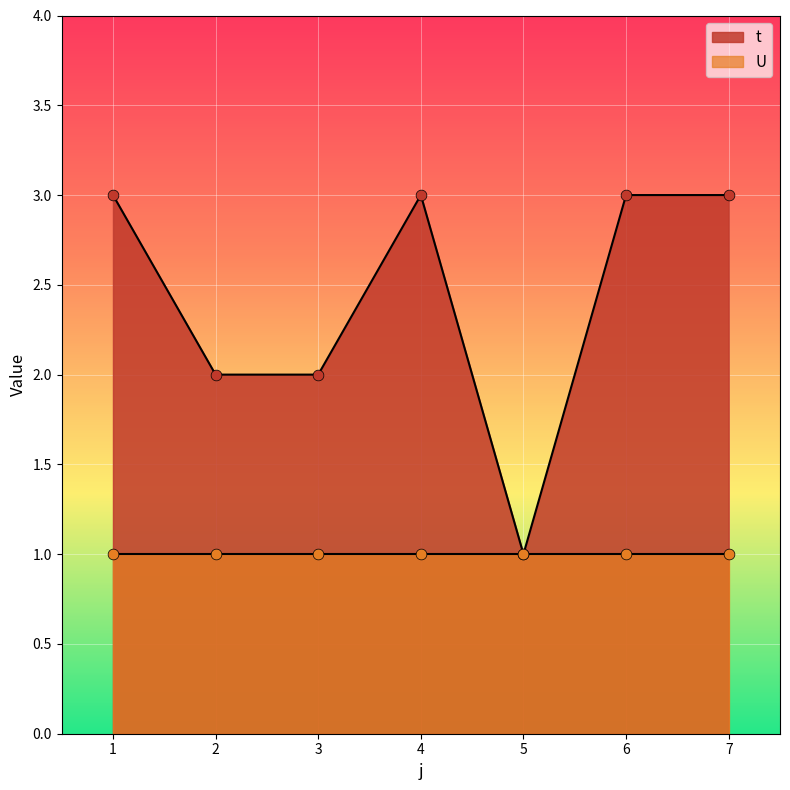

Which has a higher value, 2 or 4?

4